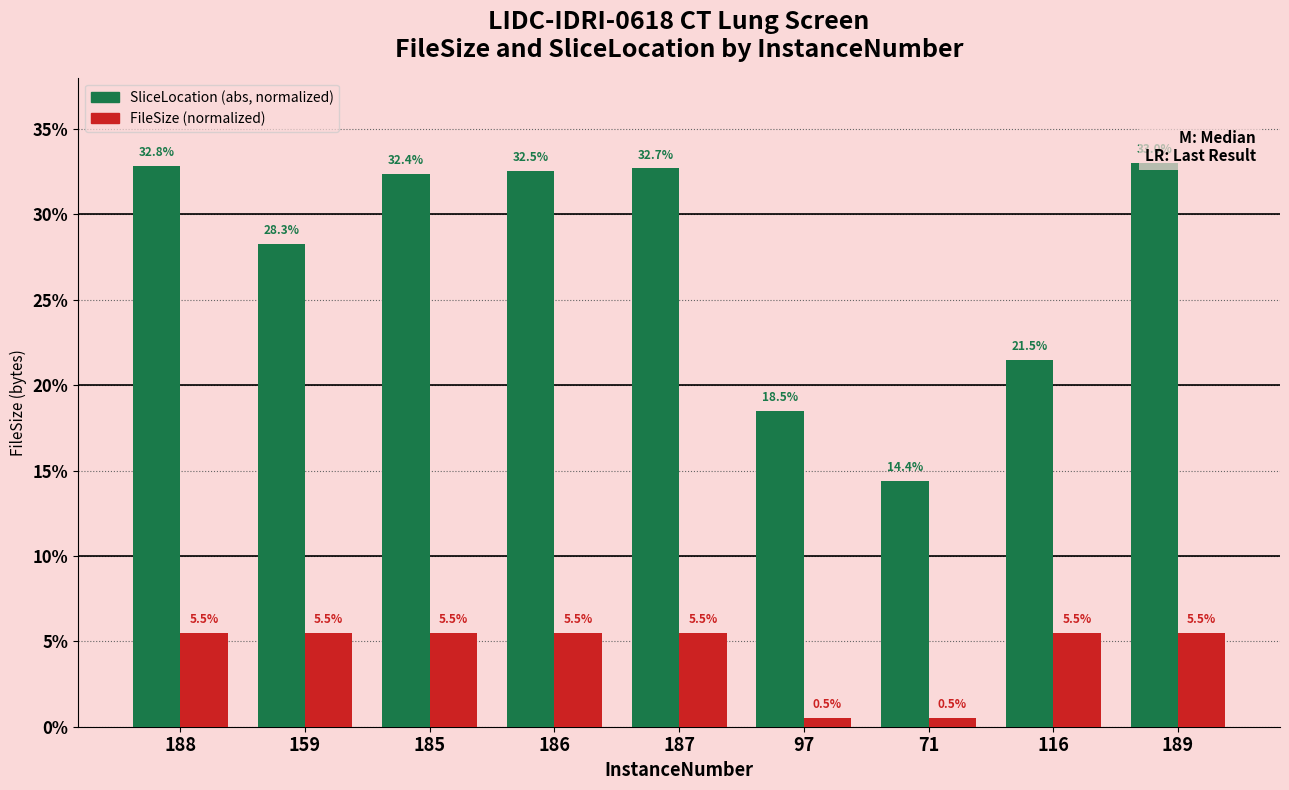

What are all the series names shown in the legend?

SliceLocation (abs, normalized), FileSize (normalized)